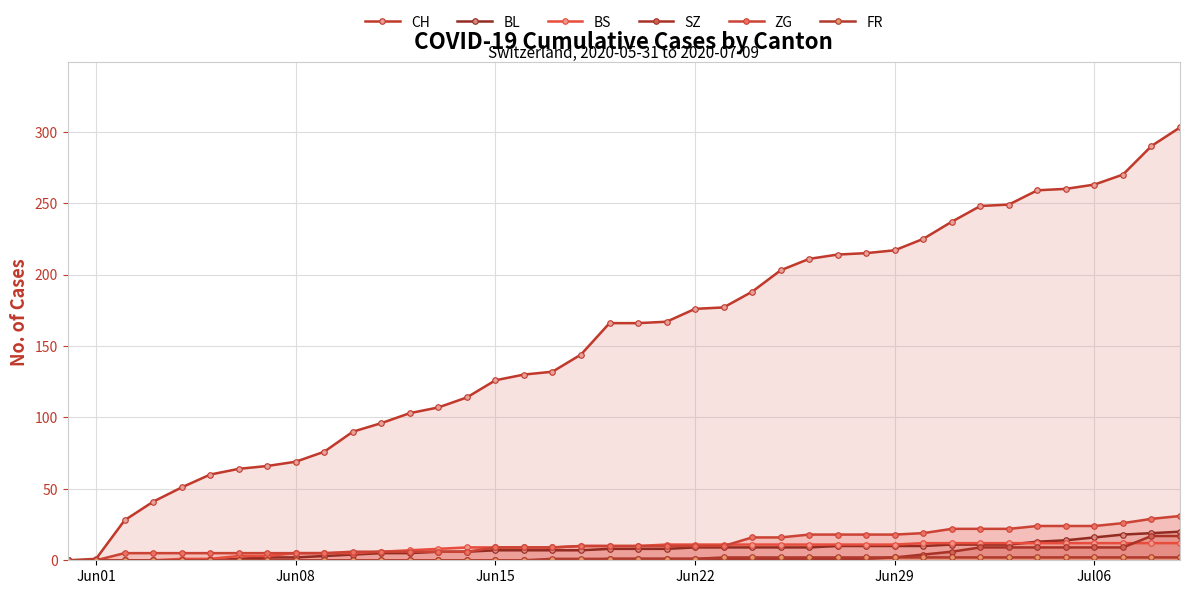

How many data points in FR are less than 1?

17